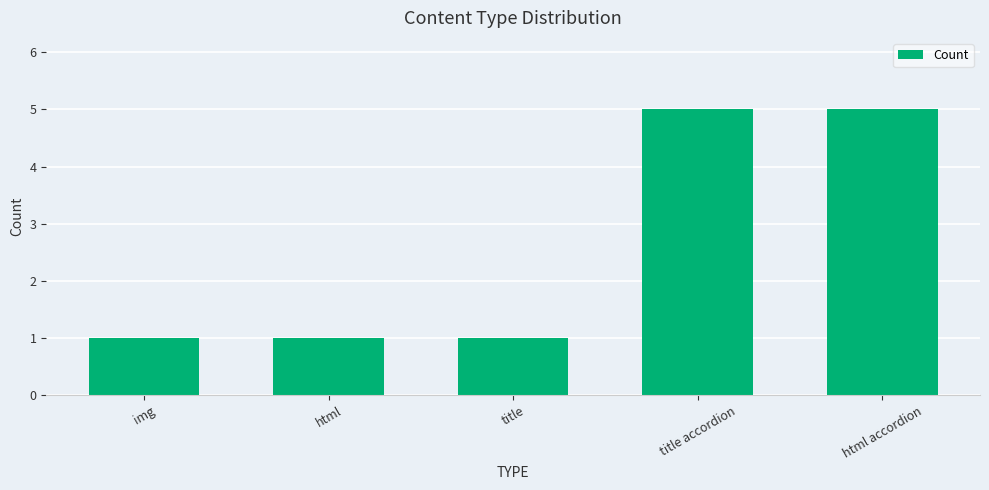

What is the label of the 4th bar from the right?

html